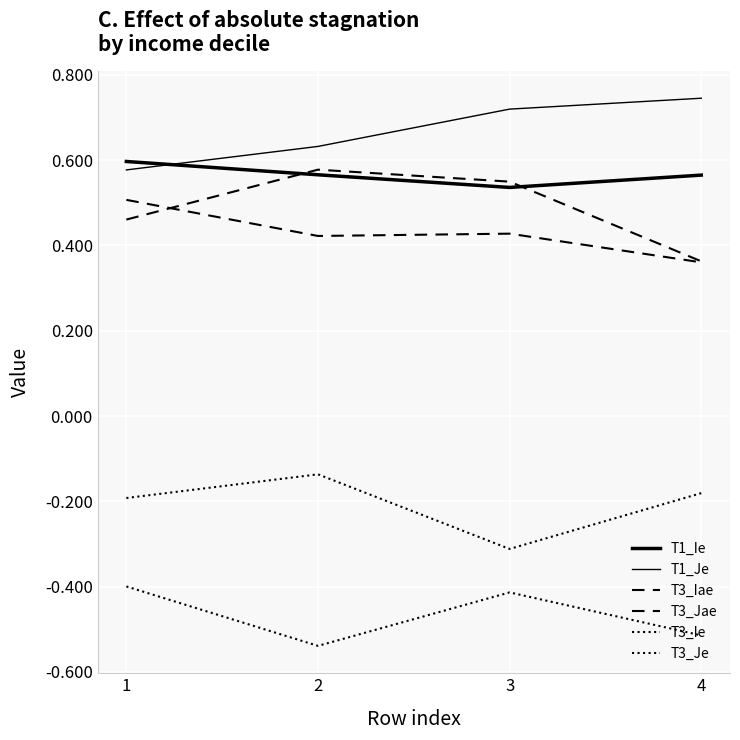

Which series has the widest spread of values?

T3_Iae